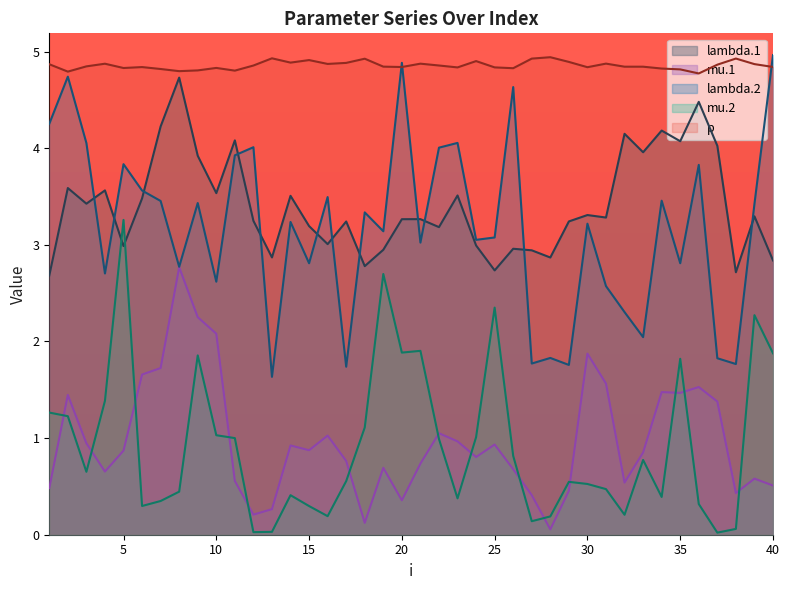

What is the difference between the mu.2 values at 30 and 4?

0.9